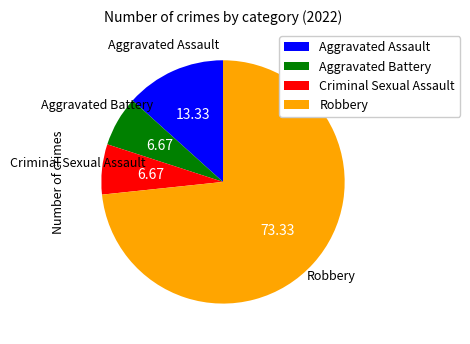

How many segments does this pie chart have?

4